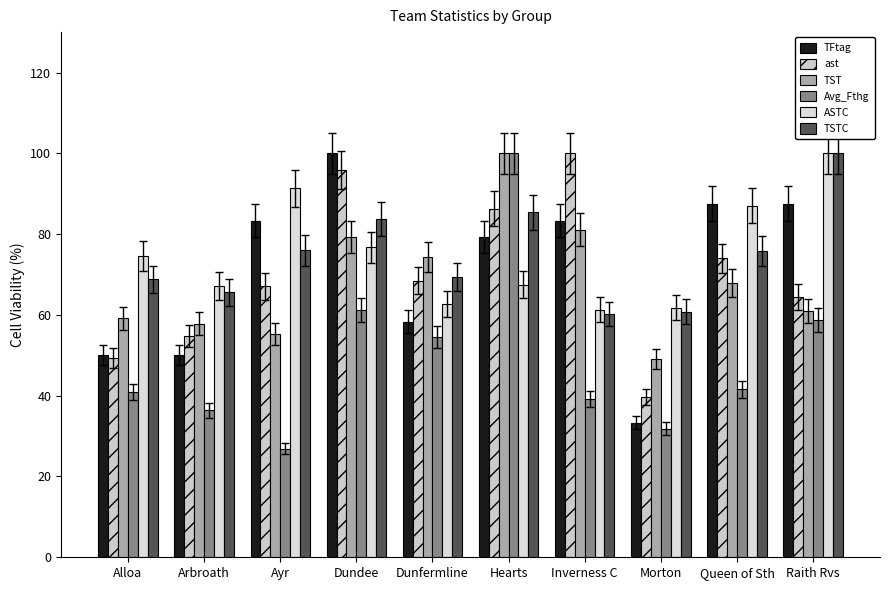

How many bars are there in each group?

6